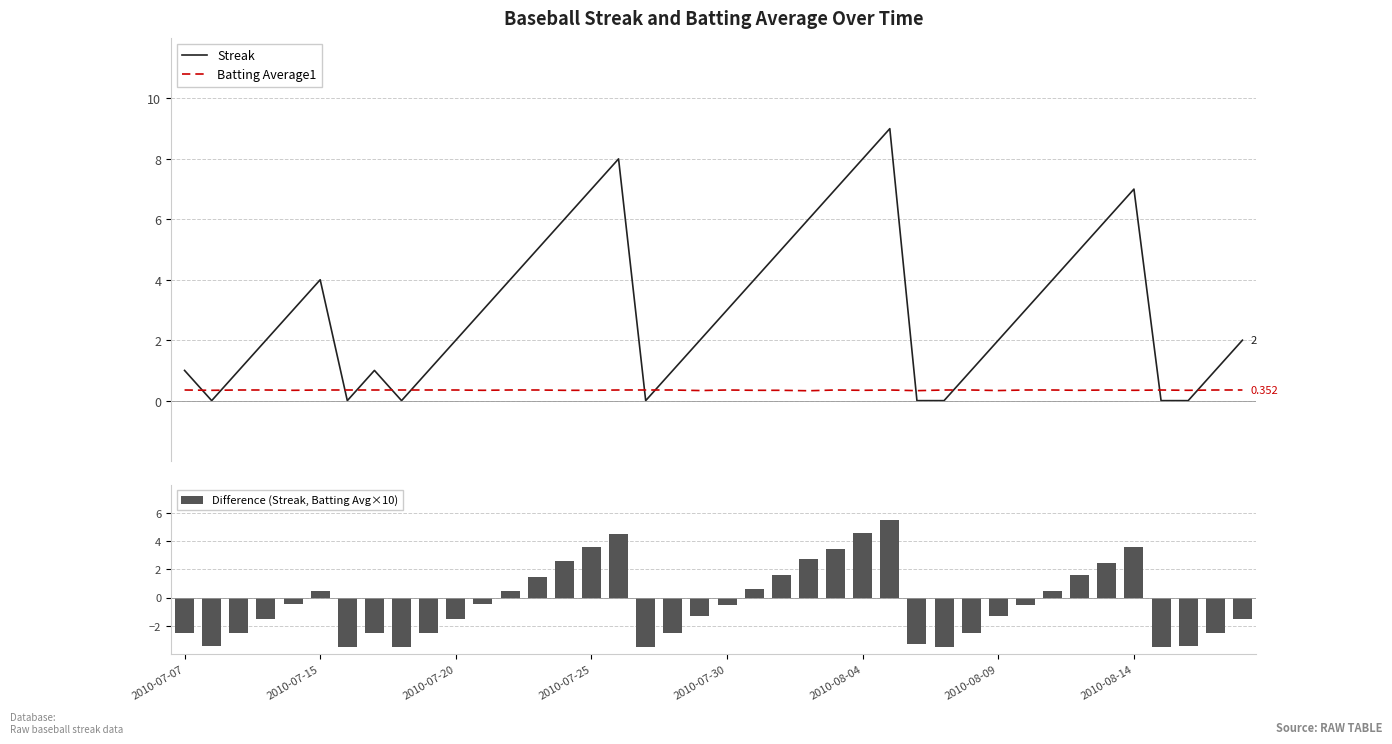

What is the average value of the Difference (Streak, Batting Avg×10) series?

-0.4